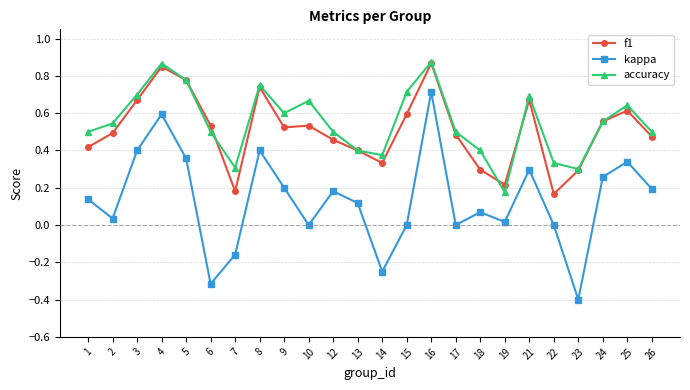

Does the chart display data point markers on the line(s)?

Yes